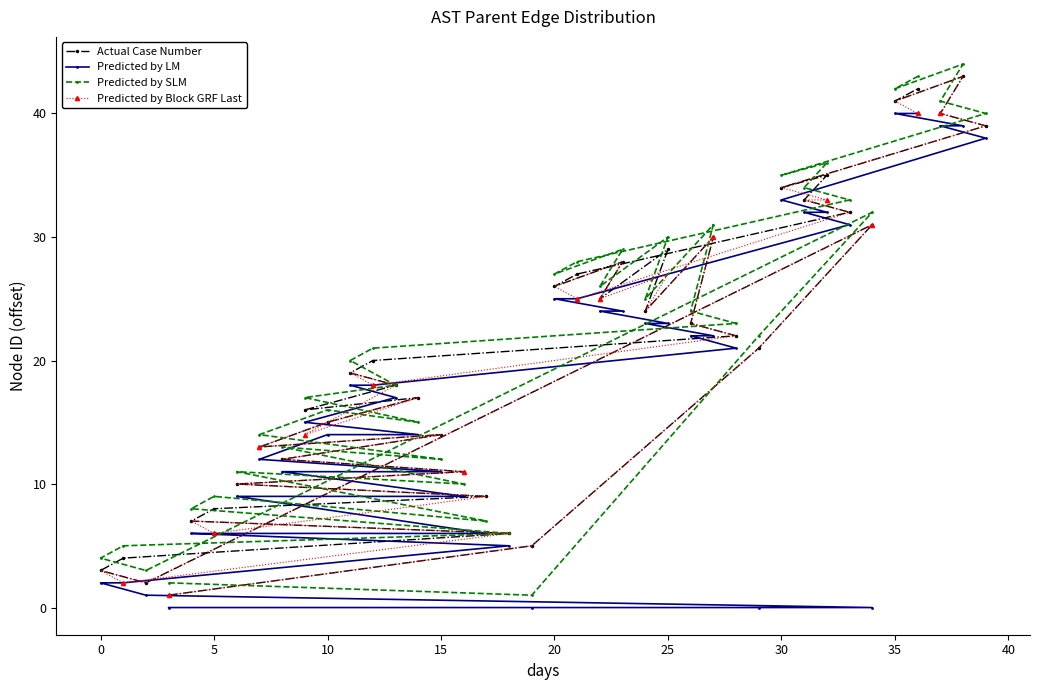

How many categories are shown in the chart?

40